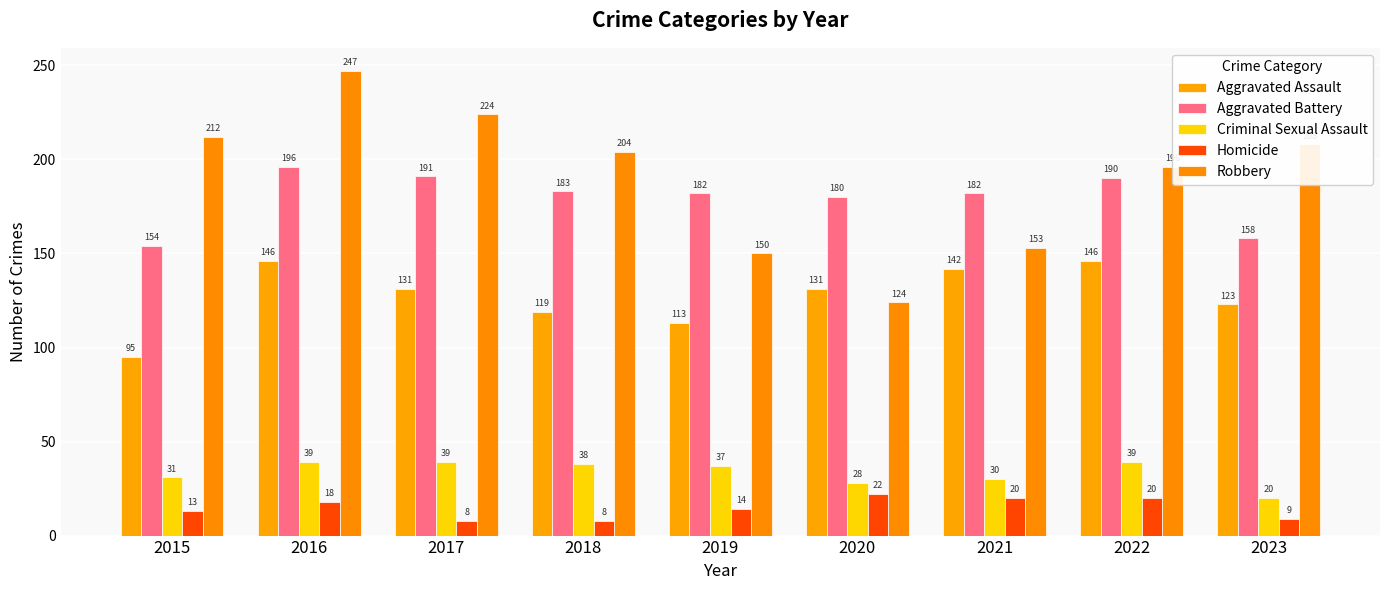

Rank the series at 2022 from highest to lowest value.

Robbery, Aggravated Battery, Aggravated Assault, Criminal Sexual Assault, Homicide